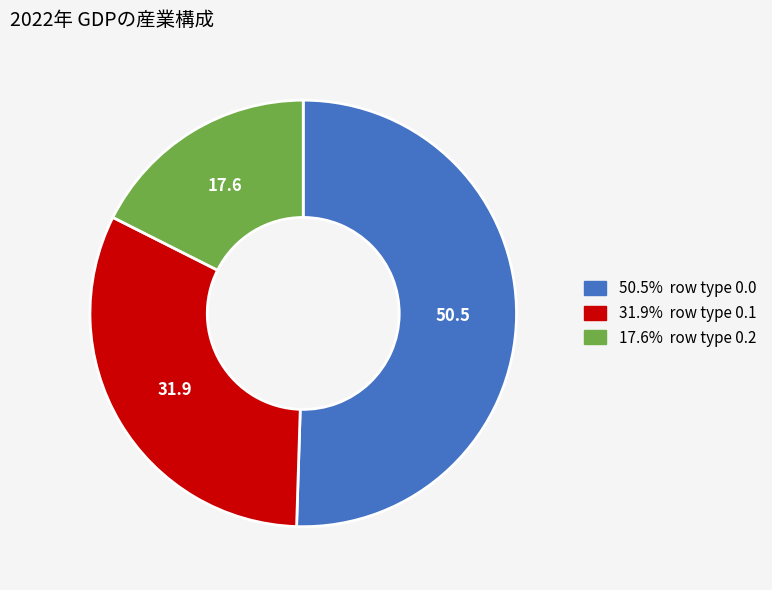

Is there a majority slice in this chart?

Yes